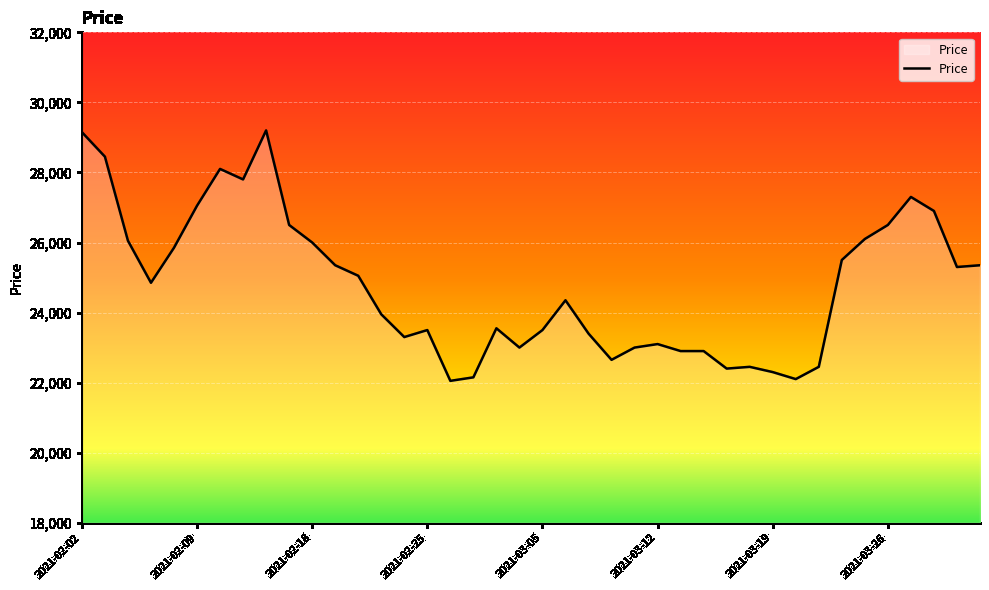

What is the difference between the maximum and minimum values?

7150